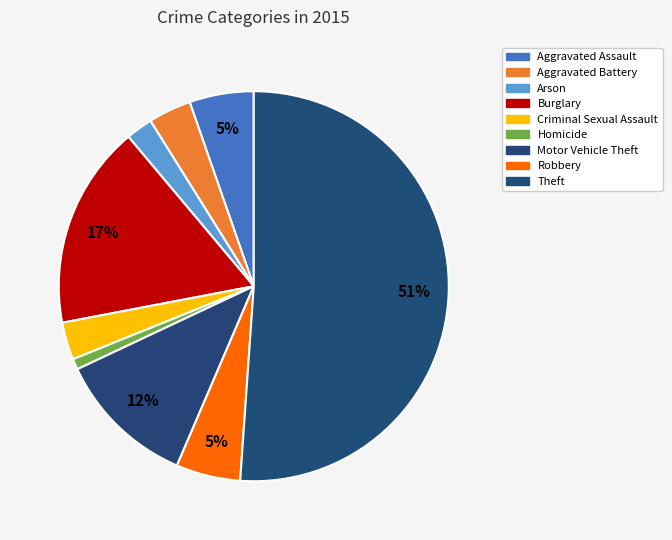

How many slices are in this pie chart?

9